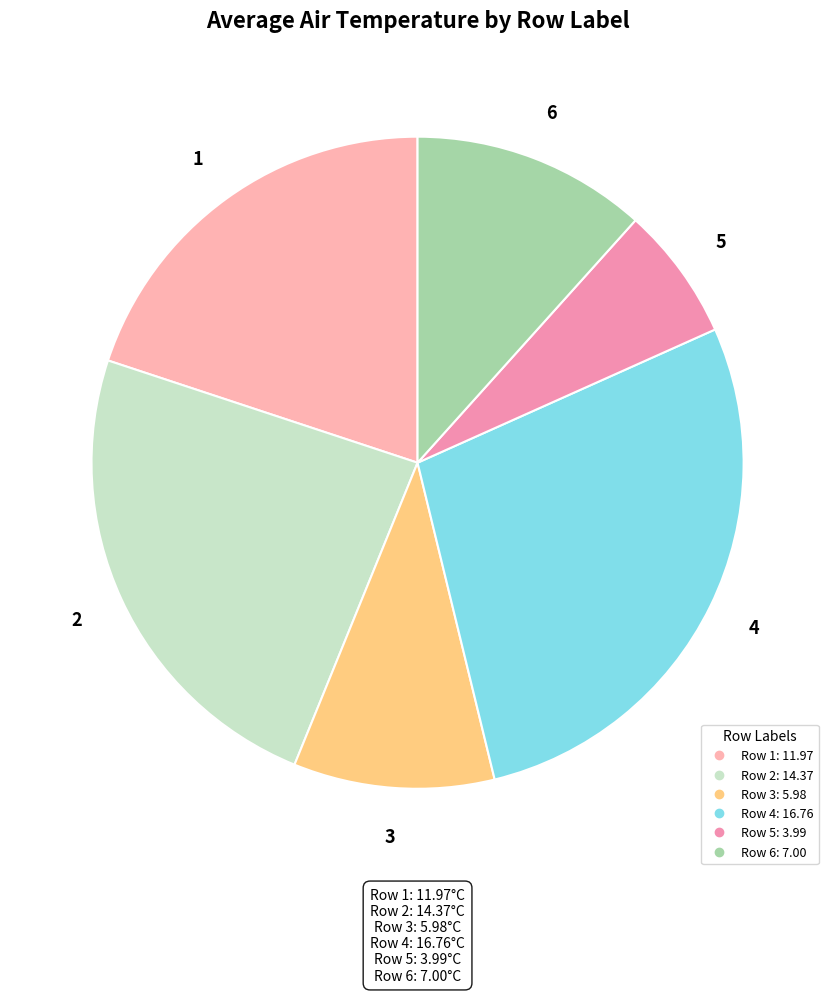

Rank the categories by value from lowest to highest.

5, 3, 6, 1, 2, 4